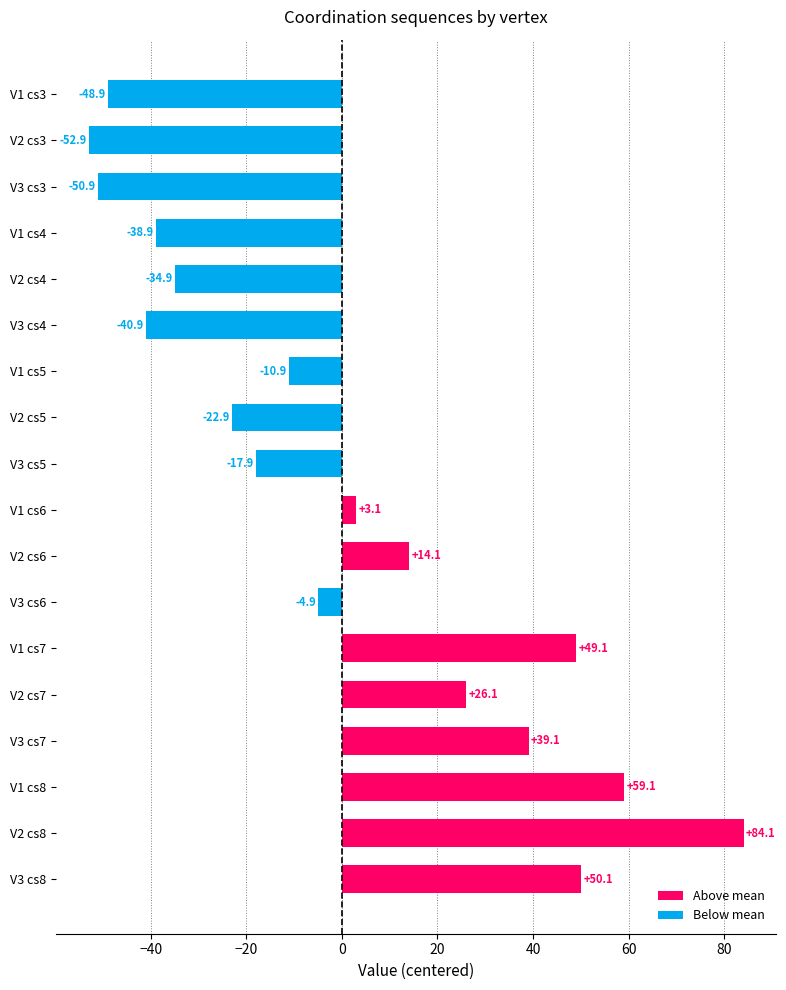

Reading top to bottom, list all the values displayed in this chart.

V1 cs3=-48.9	V2 cs3=-52.9	V3 cs3=-50.9	V1 cs4=-38.9	V2 cs4=-34.9	V3 cs4=-40.9	V1 cs5=-10.9	V2 cs5=-22.9	V3 cs5=-17.9	V1 cs6=3.1	V2 cs6=14.1	V3 cs6=-4.9	V1 cs7=49.1	V2 cs7=26.1	V3 cs7=39.1	V1 cs8=59.1	V2 cs8=84.1	V3 cs8=50.1